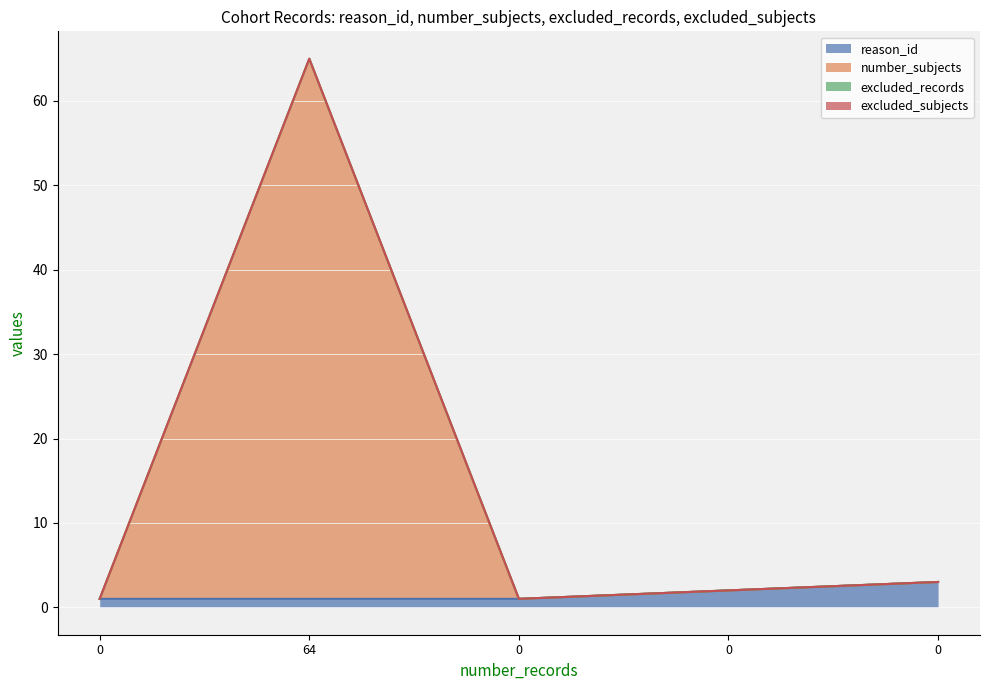

Does the chart display data point markers on the line(s)?

No